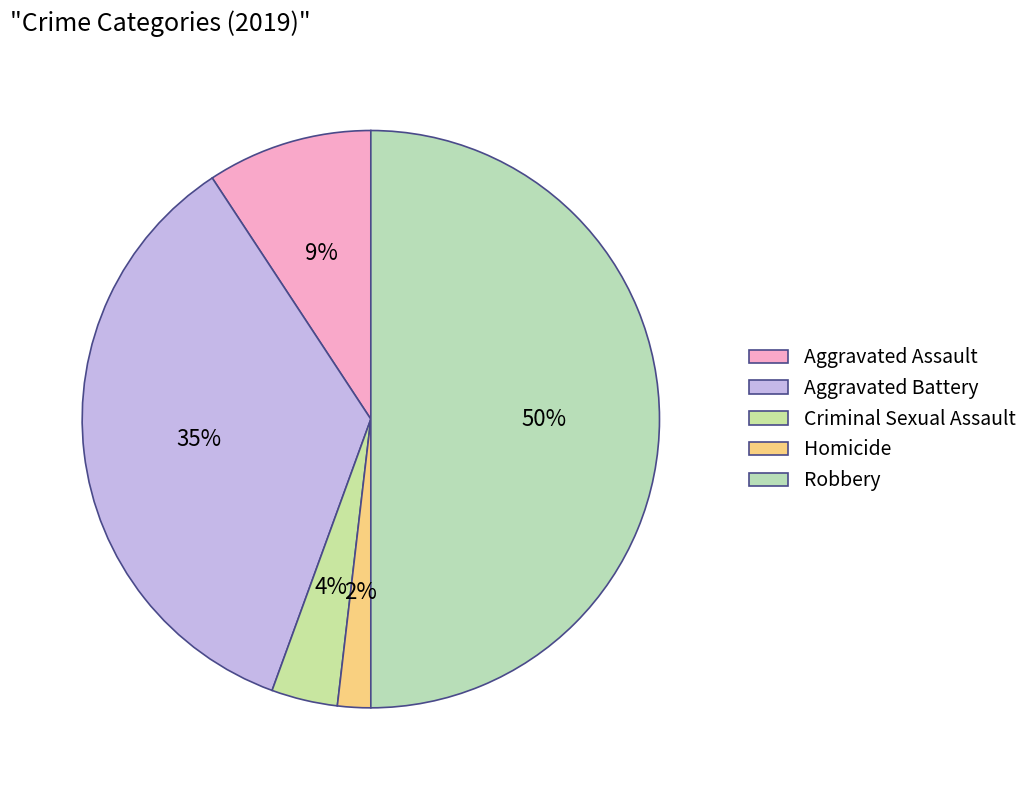

Rank the categories by value from highest to lowest.

Robbery, Aggravated Battery, Aggravated Assault, Criminal Sexual Assault, Homicide